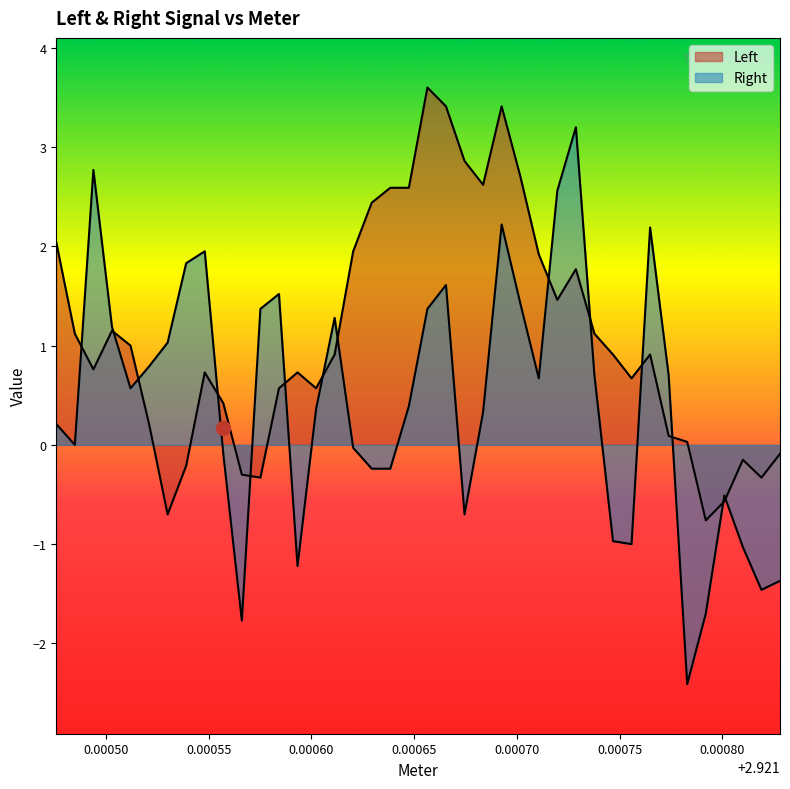

List the series in order of their overall mean, highest first.

Left, Right